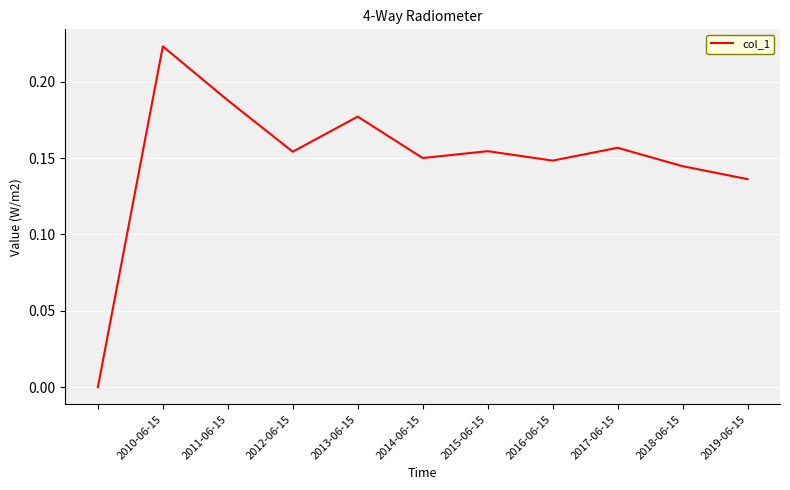

Does the chart display data point markers on the line(s)?

No